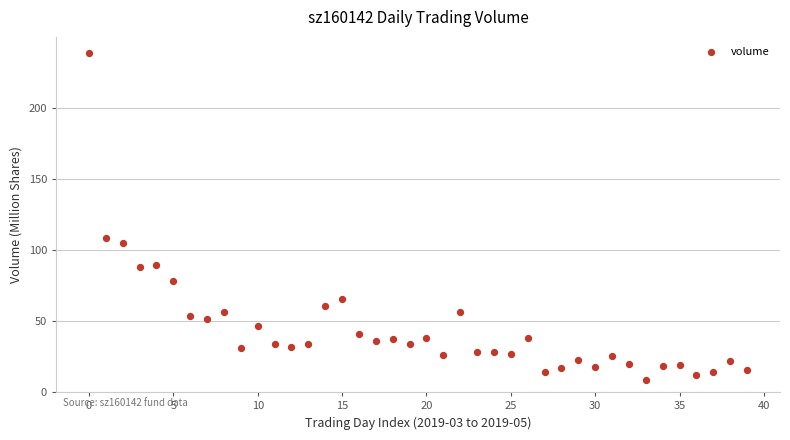

What is the range of Y values (max minus min)?

229.5